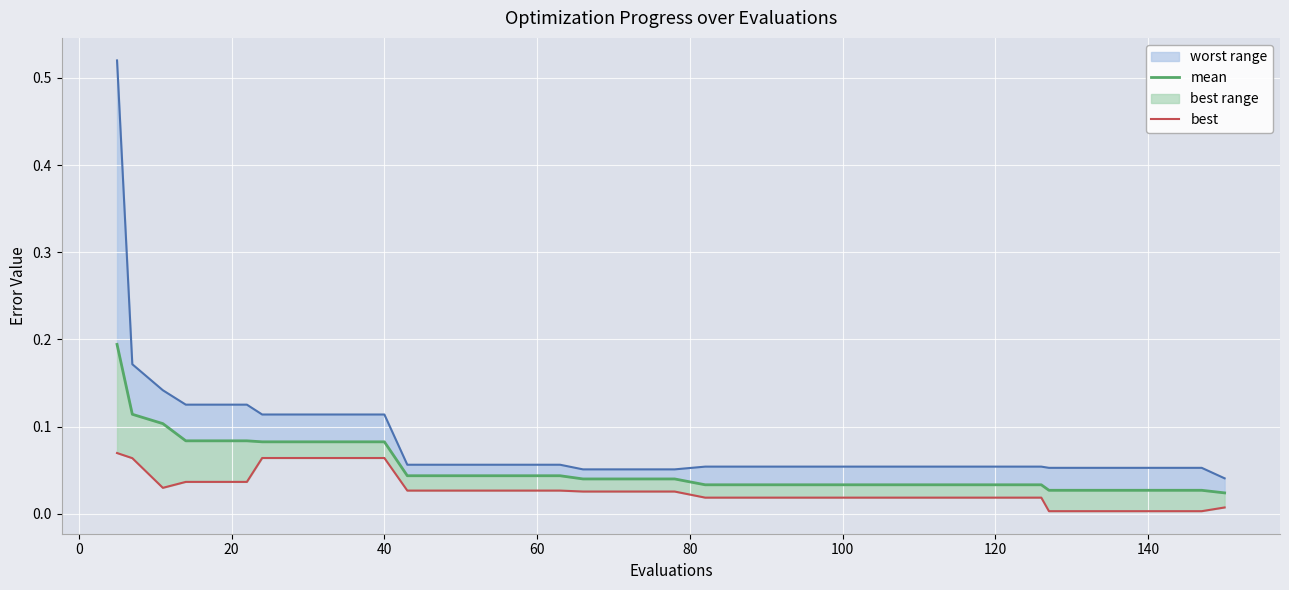

How many lines are shown in the chart?

3